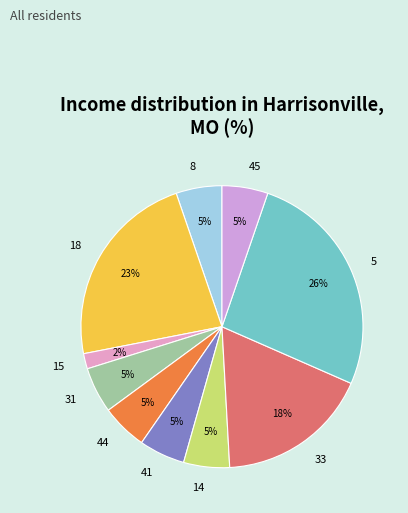

To the nearest percent, what is the difference between the 41 and 18 slice percentages?

18%